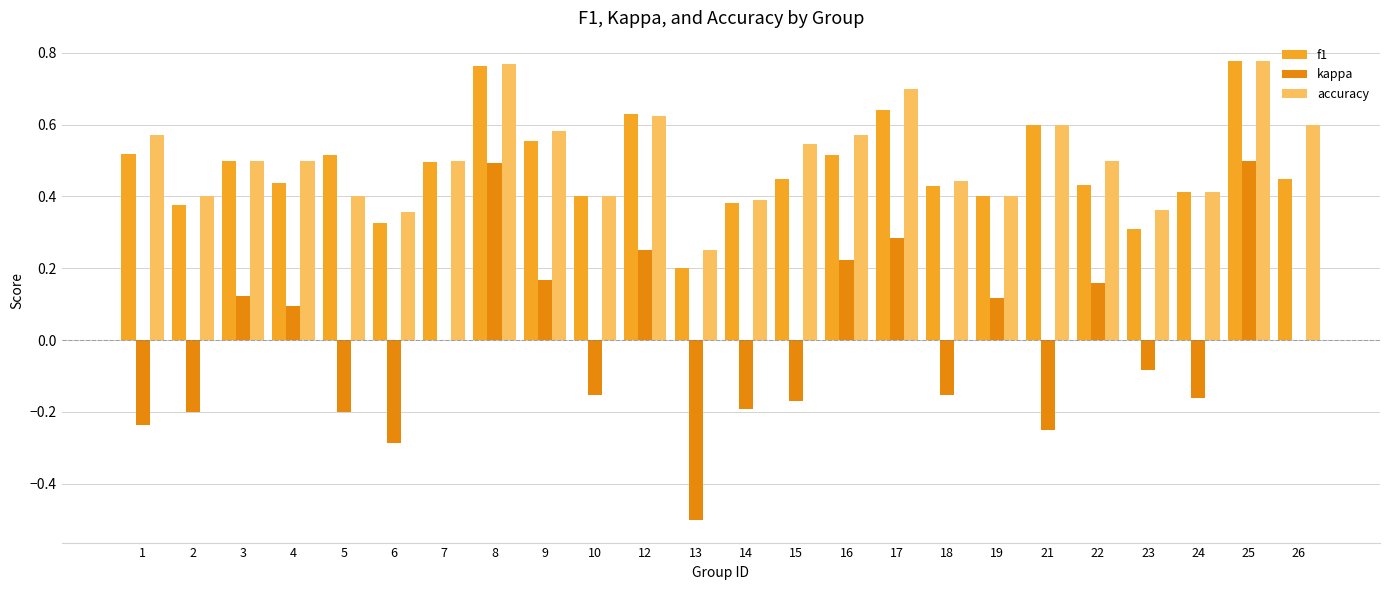

What is the maximum value shown in the chart?

0.8